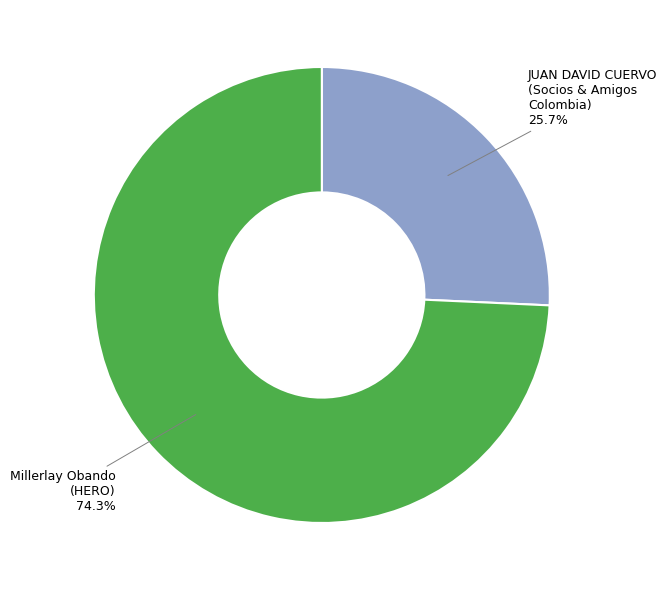

Which category has the smallest portion of the pie?

JUAN DAVID CUERVO (Socios & Amigos Colombia)